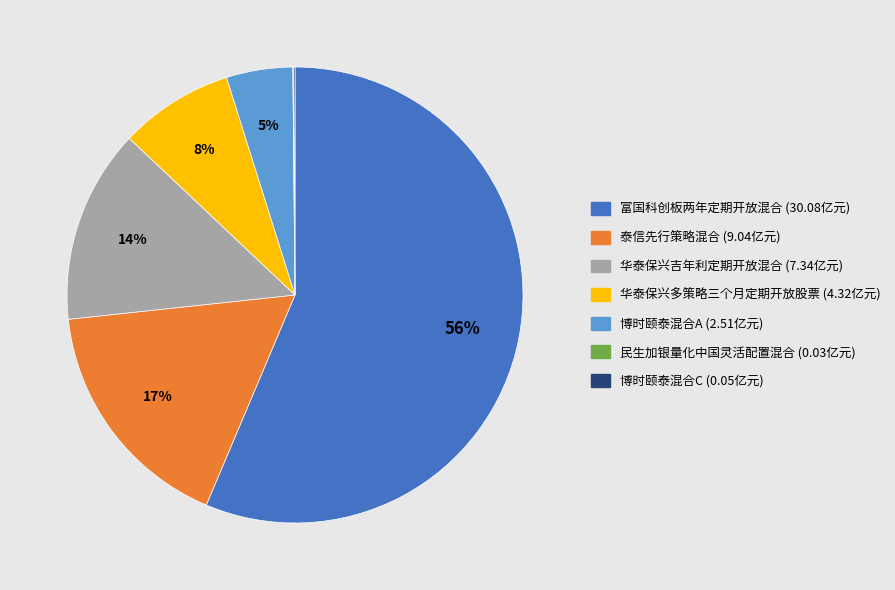

Which category has the biggest portion of the pie?

富国科创板两年定期开放混合